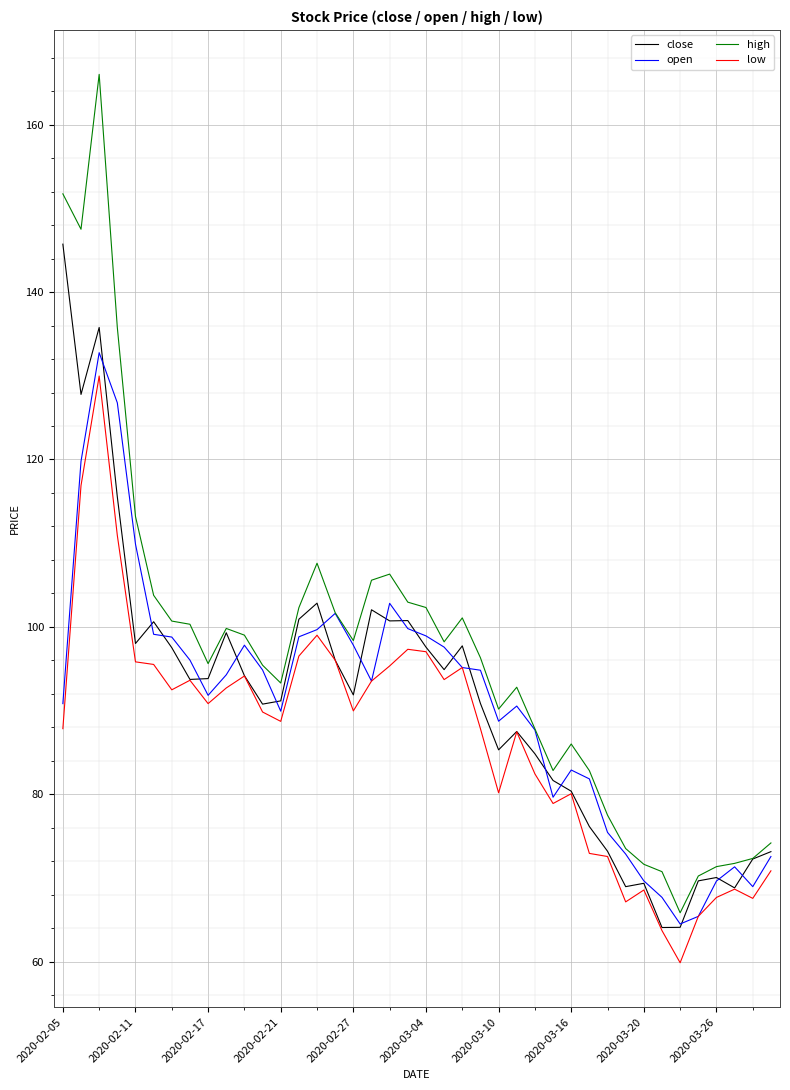

Which series has the largest total across all categories?

high